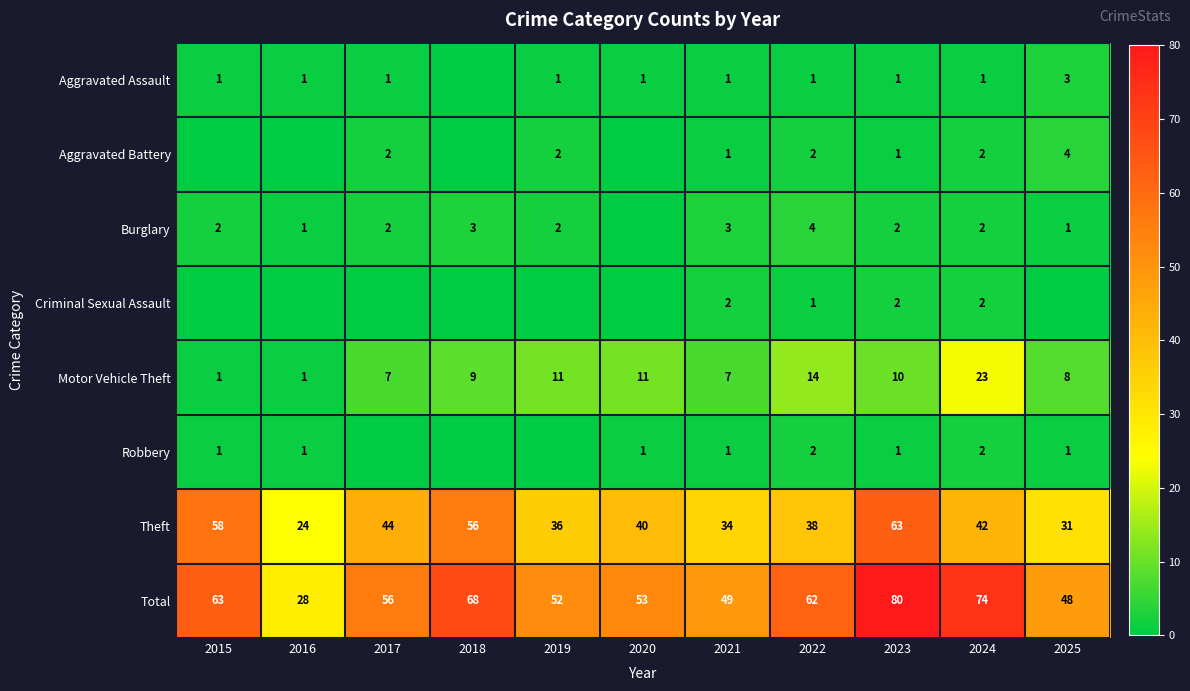

Which series changed the most between 2021 and 2022?

Total